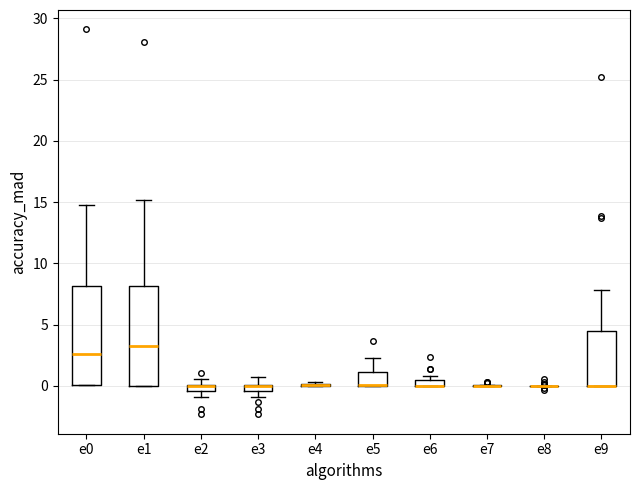

Where does the upper whisker of the box for e5 end on the y-axis? The values are not printed on the chart, so give them approximately, as read against the axis.

2.5